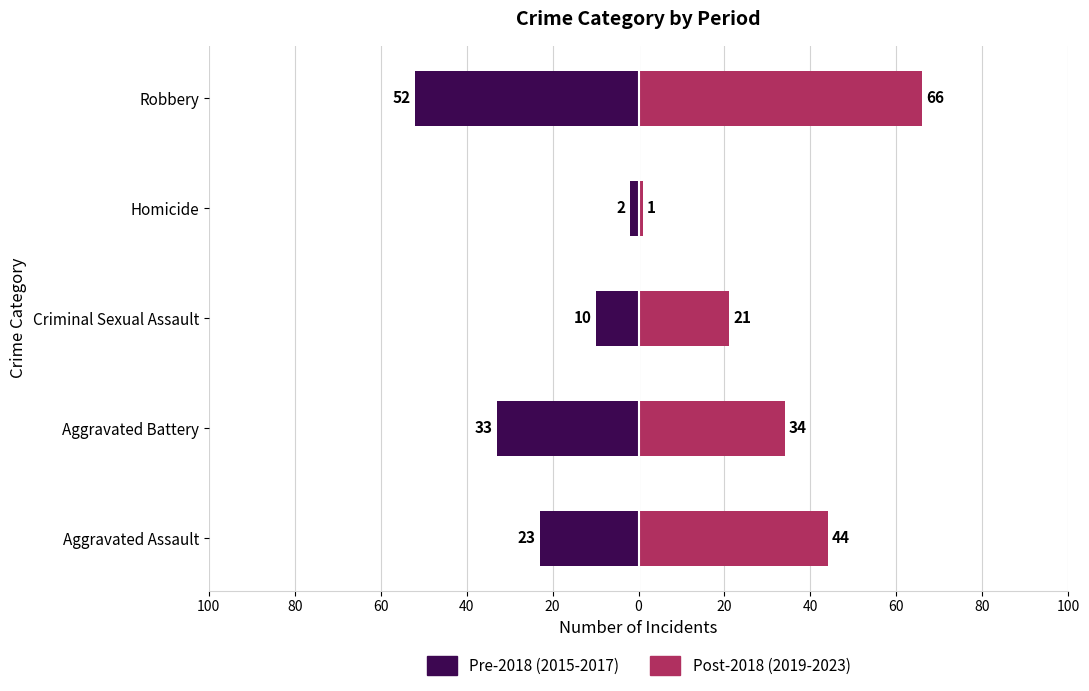

What are all the series names shown in the legend?

Pre-2018 (2015-2017), Post-2018 (2019-2023)